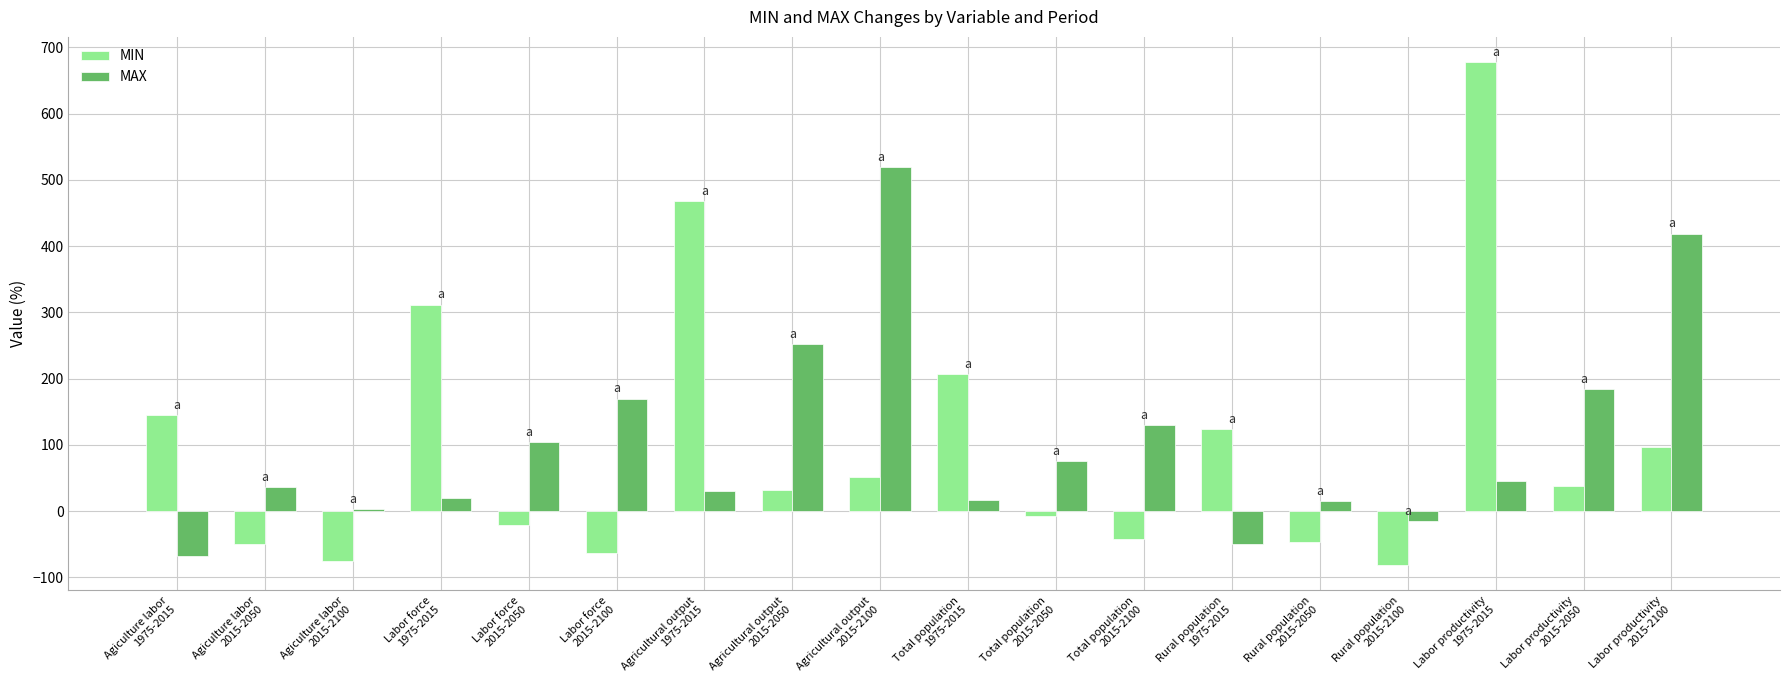

Which category has the highest value in the MAX series?

Agricultural output
2015-2100